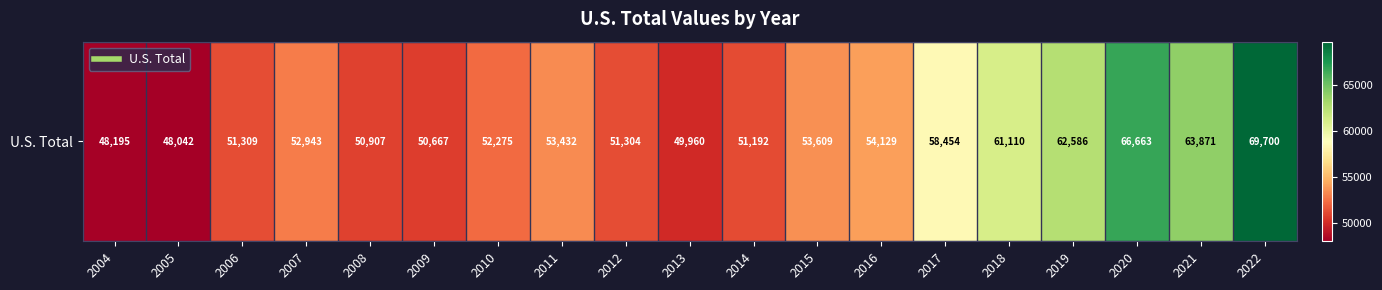

How many data points are above 52943?

9